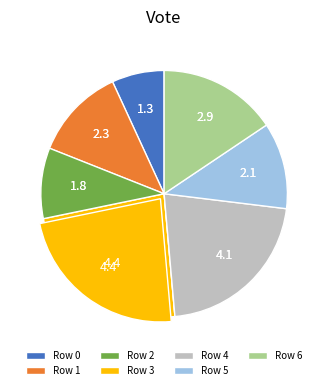

True or false: 0 accounts for 7% of the total.

True